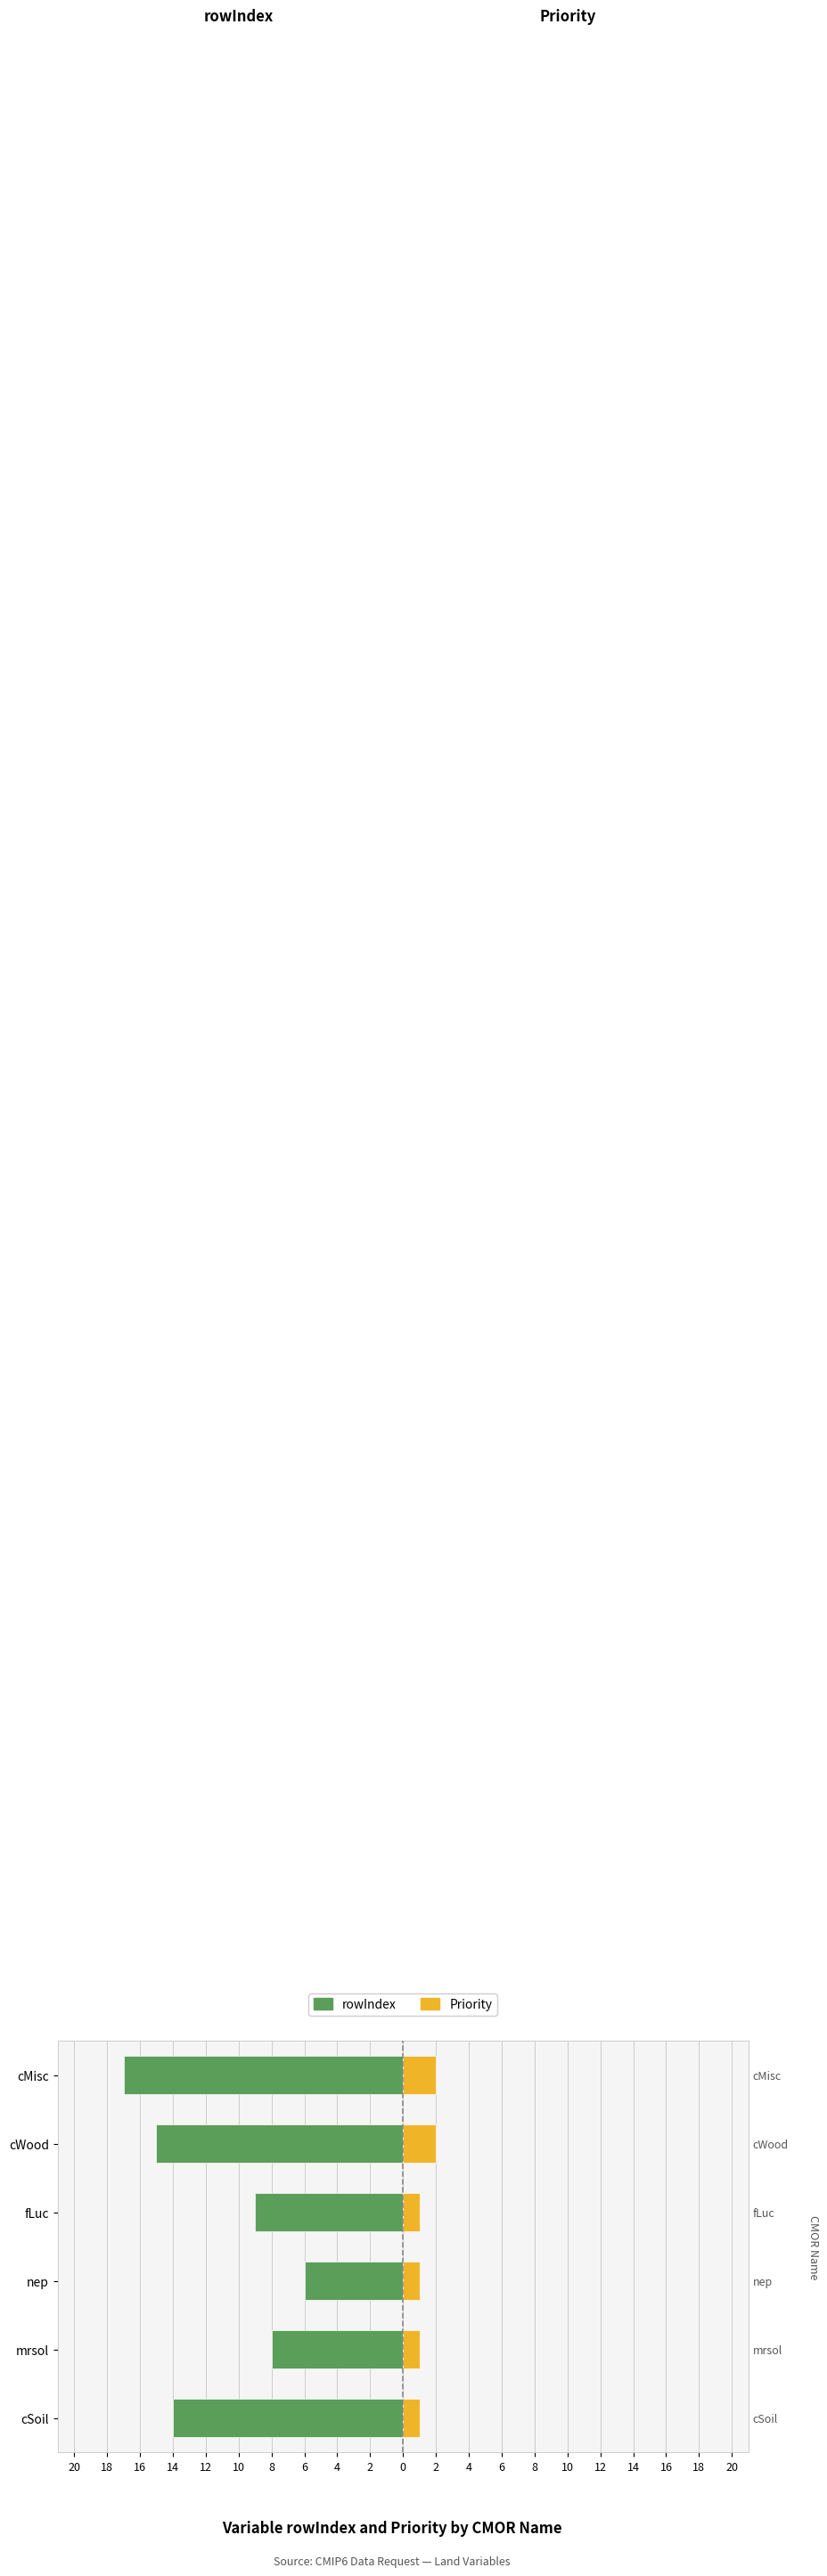

Reading left to right, what are all the values shown in this chart?

rowIndex: -14	-8	-6	-9	-15	-17
Priority: 1	1	1	1	2	2